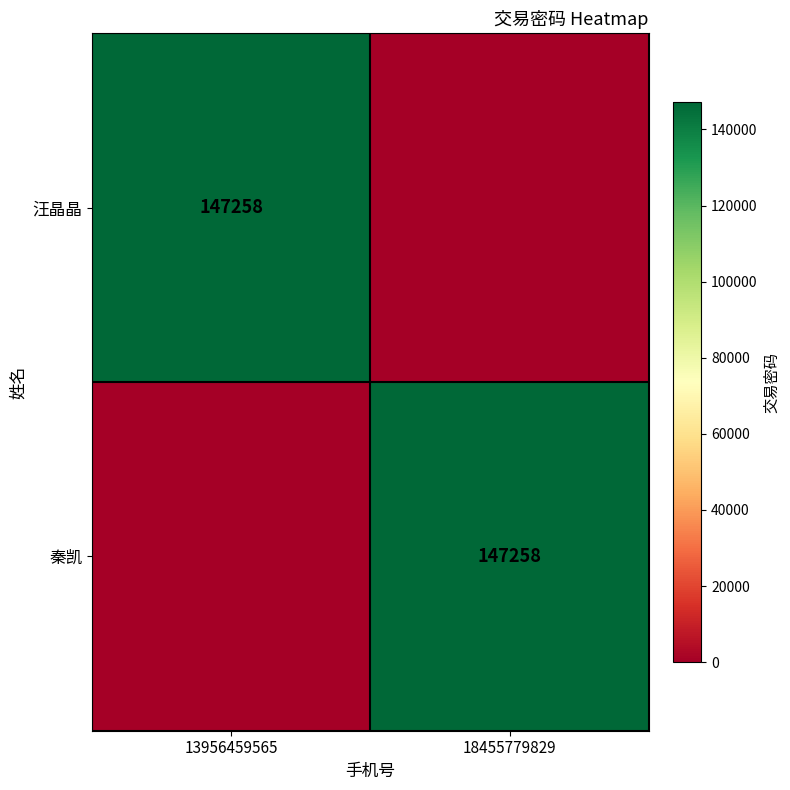

Is it true that 汪晶晶 equals 147258 at 13956459565?

True